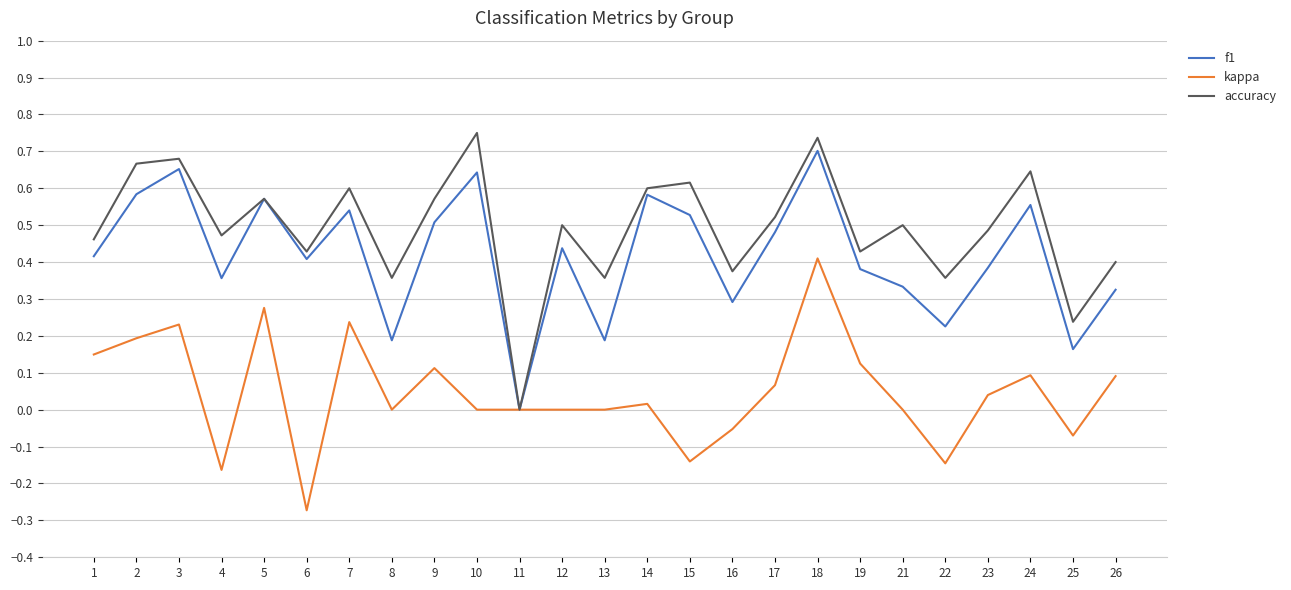

Is the value of f1 at 8 greater than the value of accuracy at 24?

No